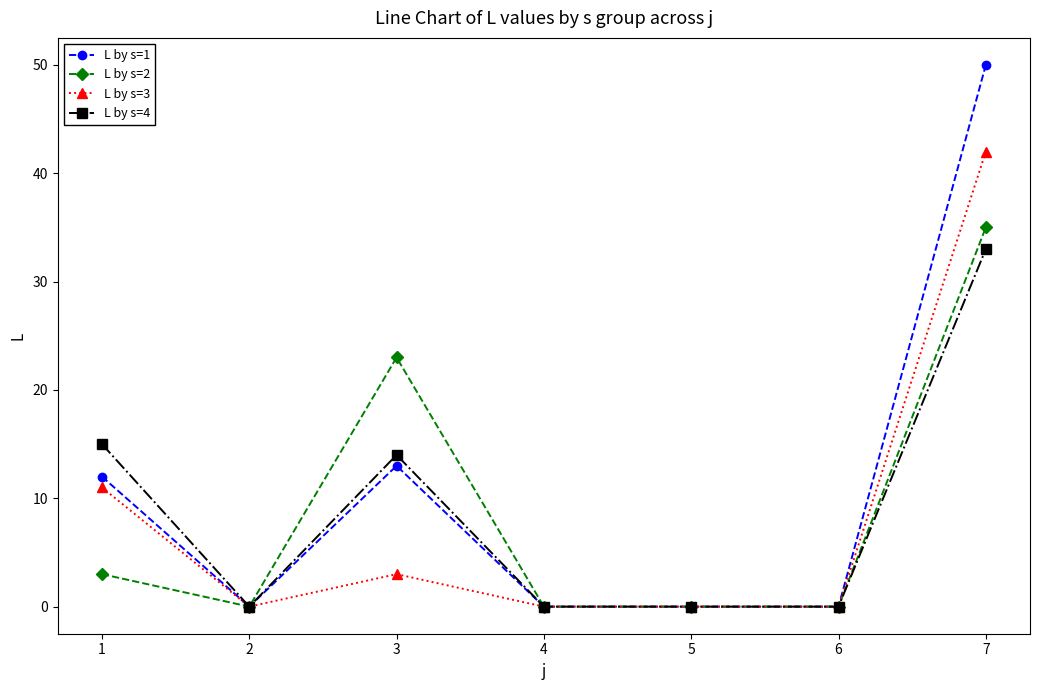

What is the maximum value for L by s=4?

33